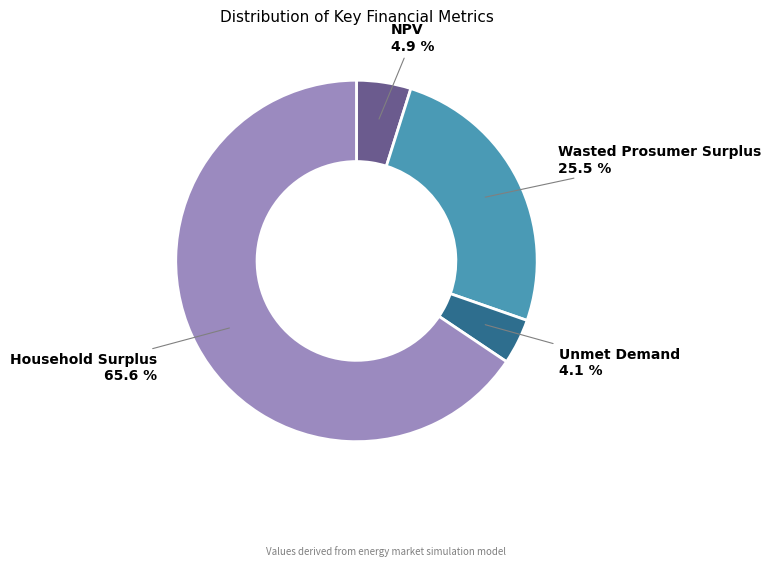

The Household Surplus slice represents 54% of the pie. True or false?

False